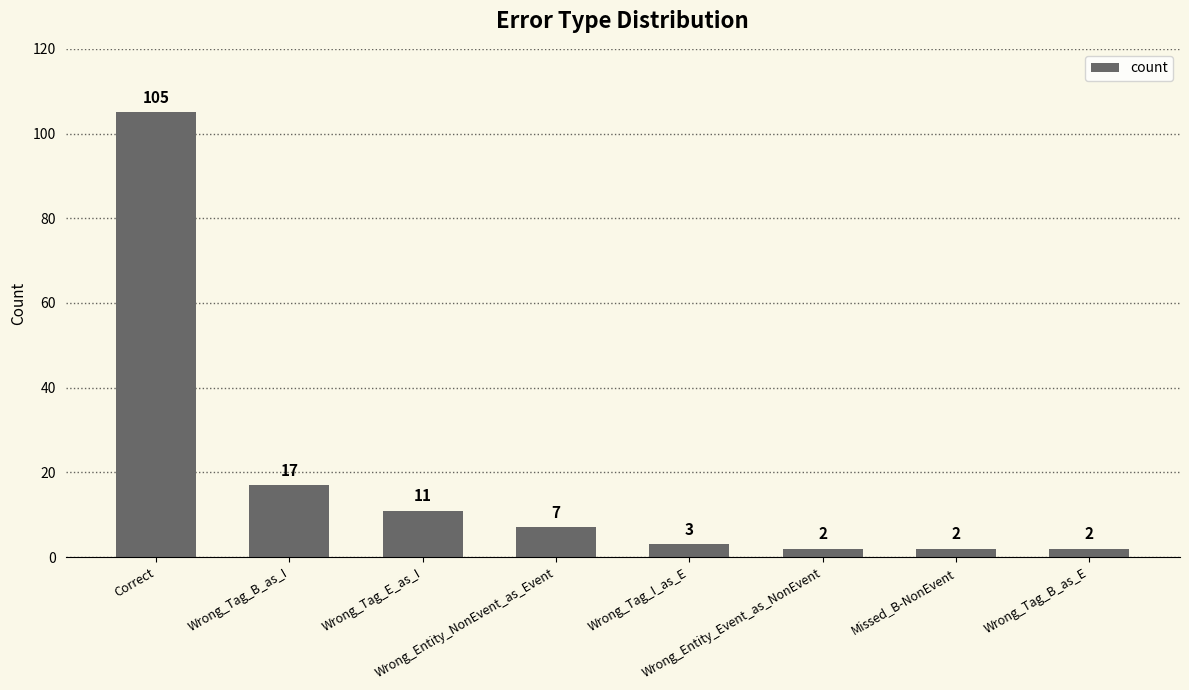

How many values are below 7?

4